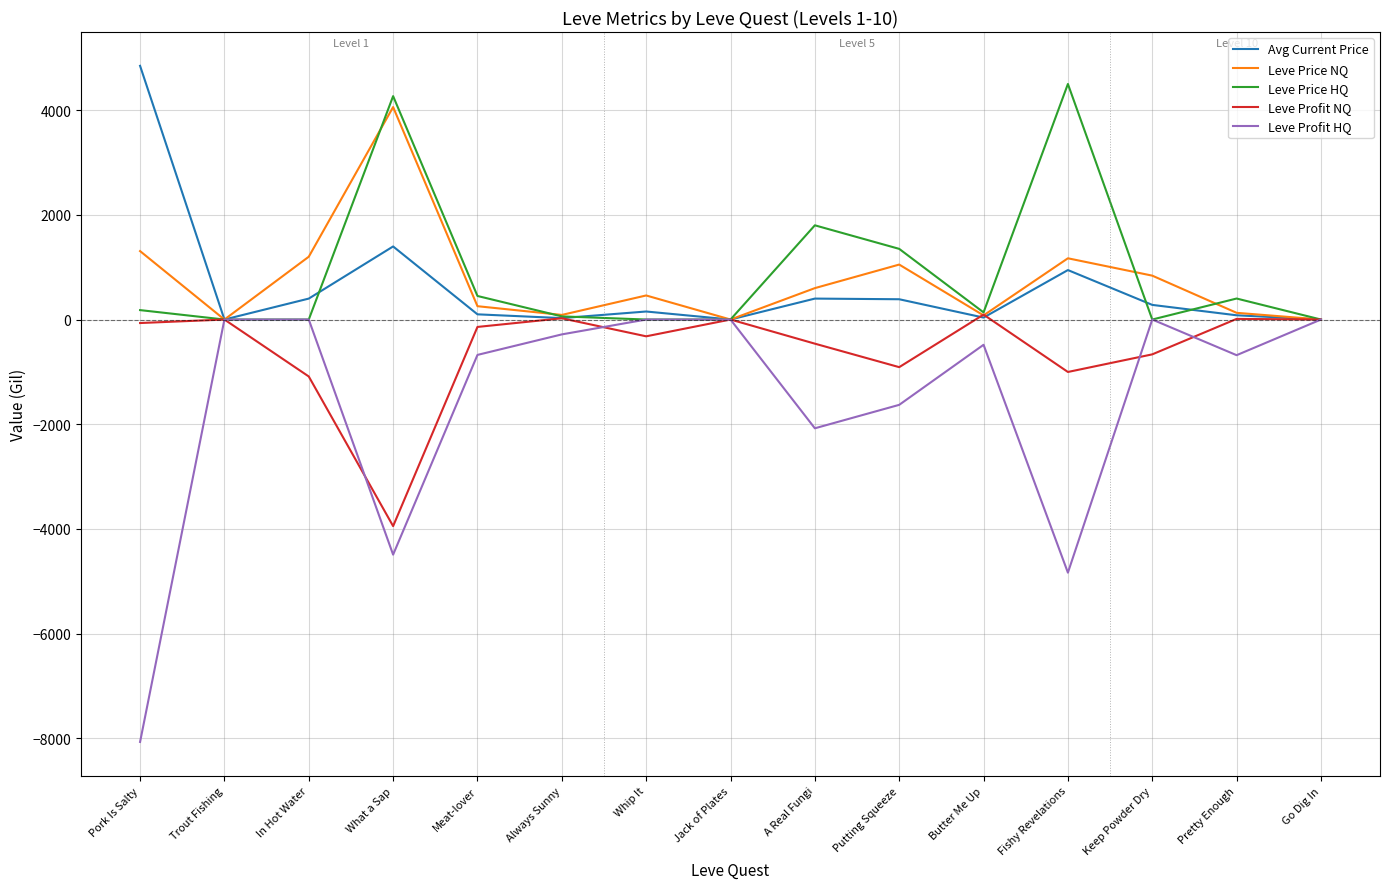

At which label is Leve Price HQ closest to 2250?

A Real Fungi